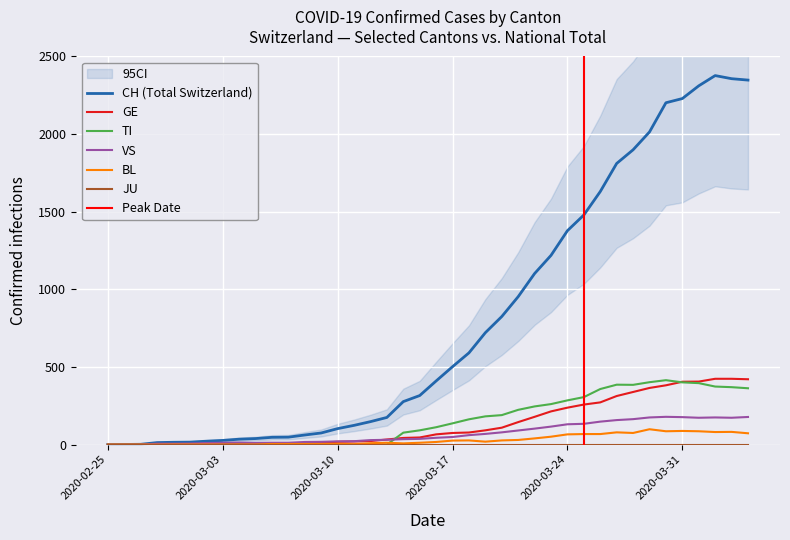

What position from the left is 2020-03-03?

8